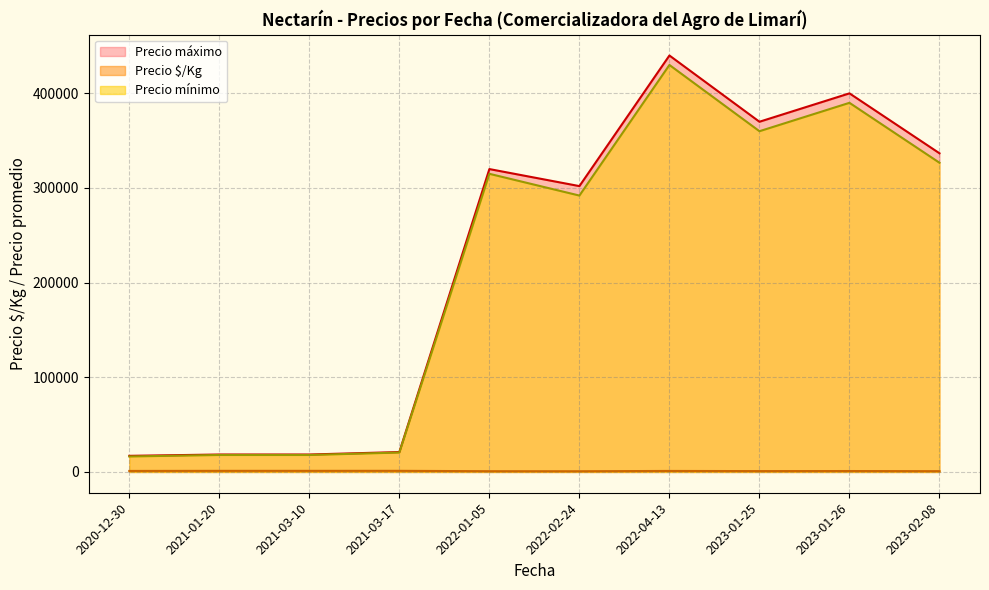

Between 2021-03-17 and 2023-02-08, which series saw the biggest shift?

Precio máximo